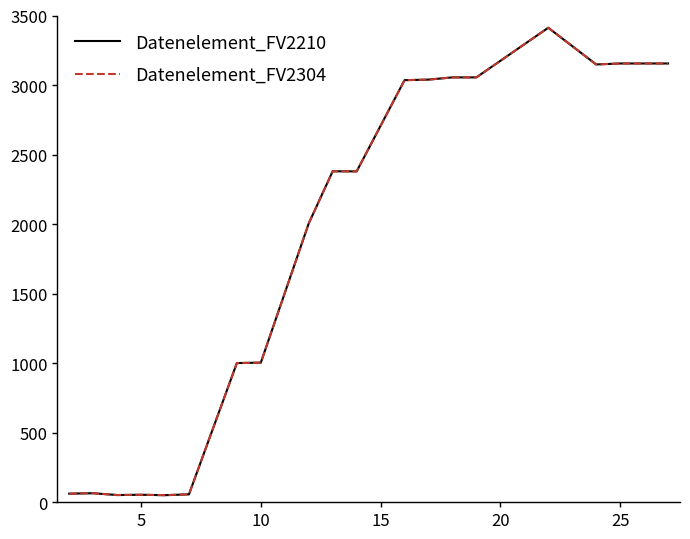

Does the chart display data point markers on the line(s)?

No